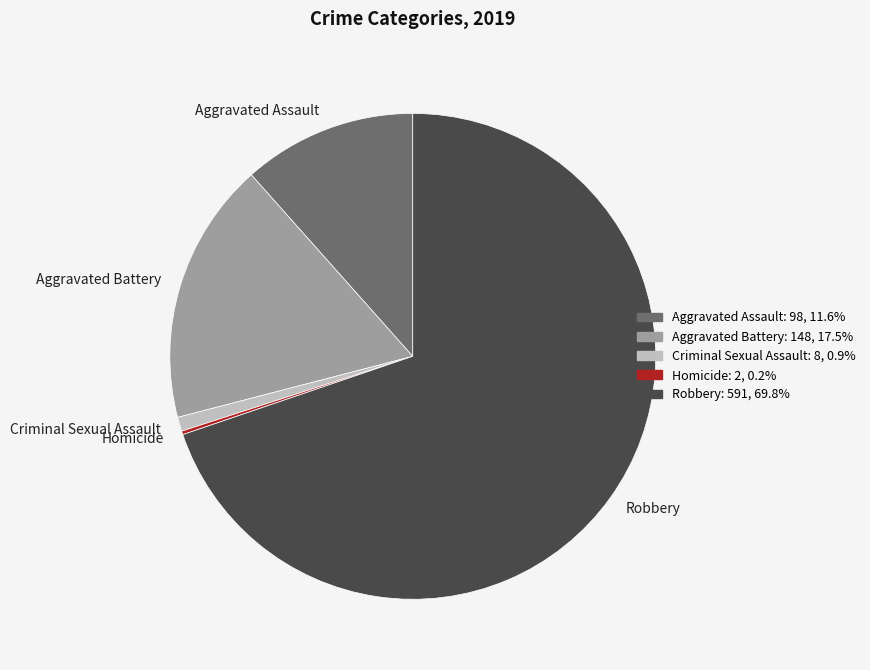

What is the largest slice in the pie chart?

Robbery